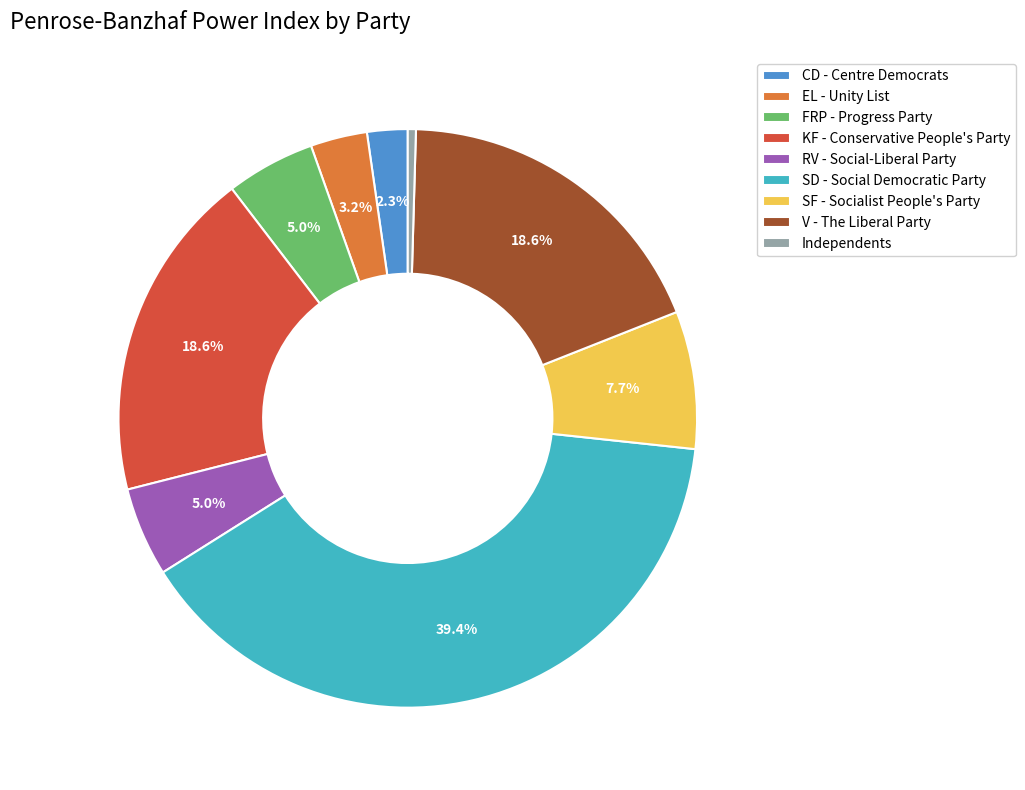

Is there any slice that represents more than half of the pie?

No